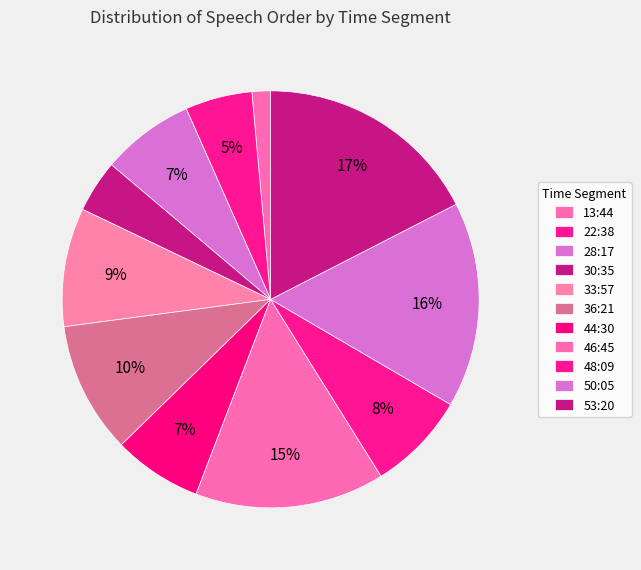

Count the number of slices in the pie.

11